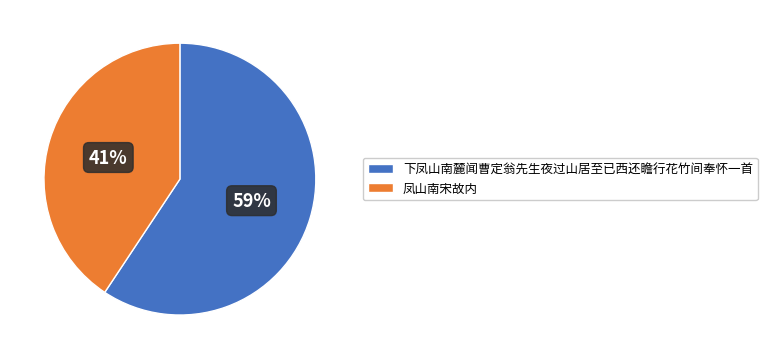

Is it true that 下凤山南麓闻曹定翁先生夜过山居至已西还瞻行花竹间奉怀一首 is 73% of the pie?

False